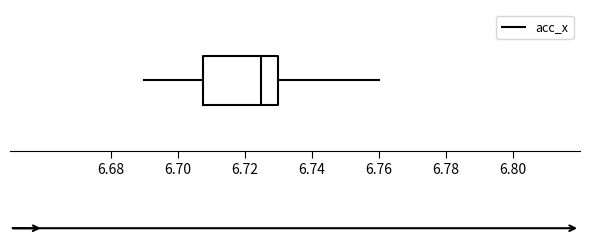

Read this box plot against the x-axis: the position of the median line, the range covered by the box, and the ends of both whiskers. The values are not printed on the chart, so give them approximately, as read against the axis.

median 6.726, box 6.708 to 6.730, whiskers 6.690 to 6.760